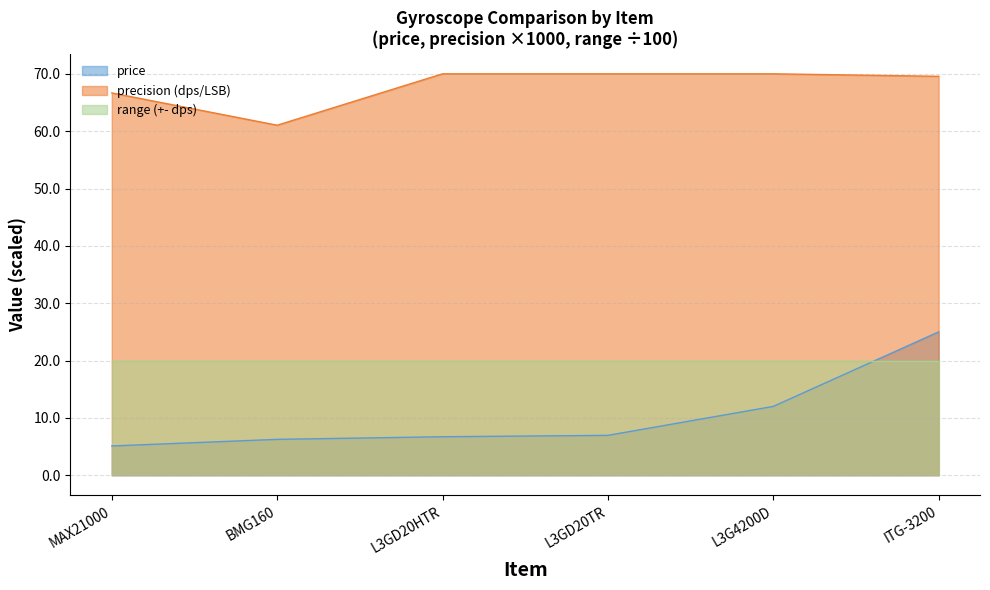

What is the label of the 5th point from the left?

L3G4200D